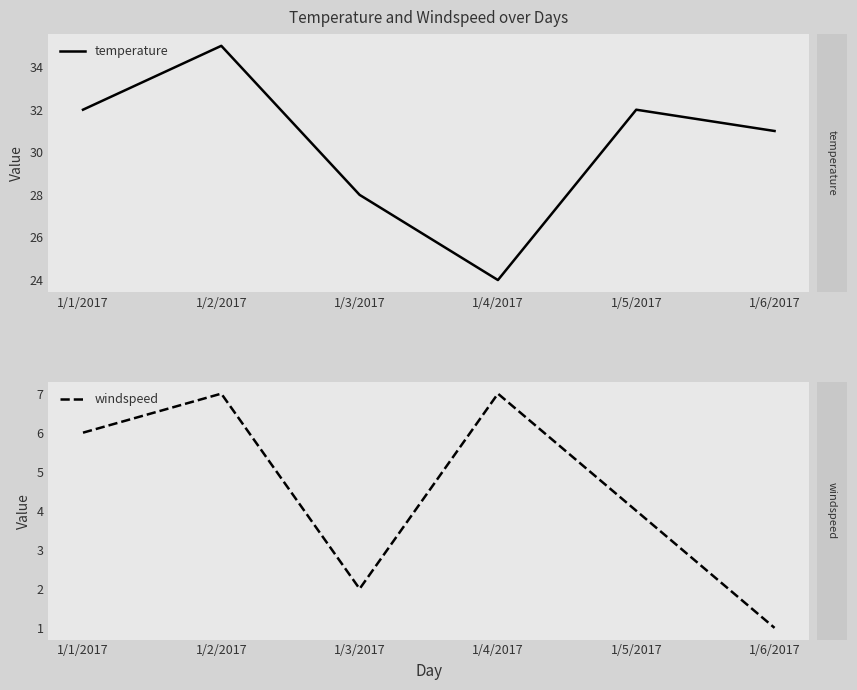

What are all the series names shown in the legend?

temperature, windspeed